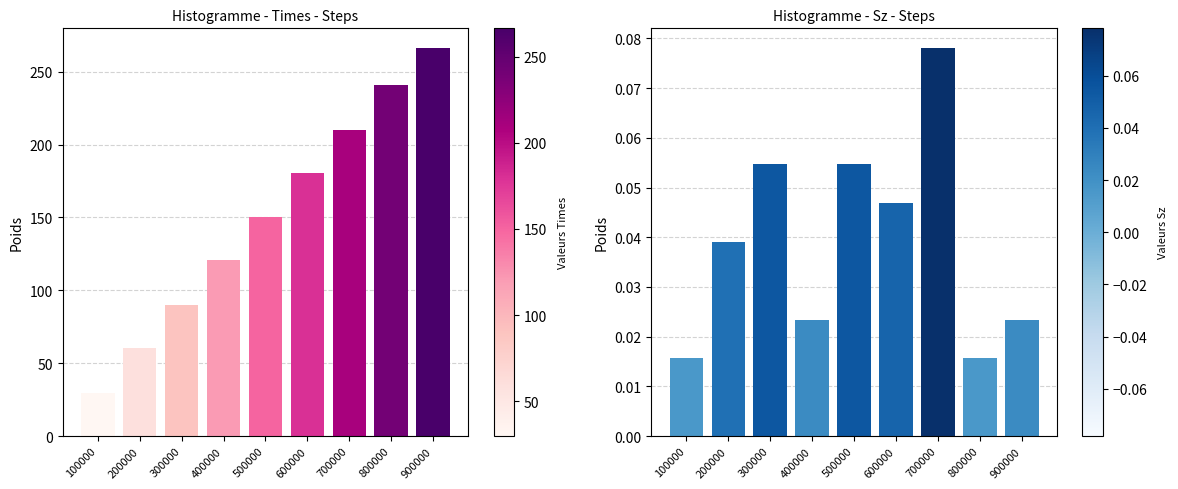

What is the difference between the Times values at 700000 and 100000?

180.3